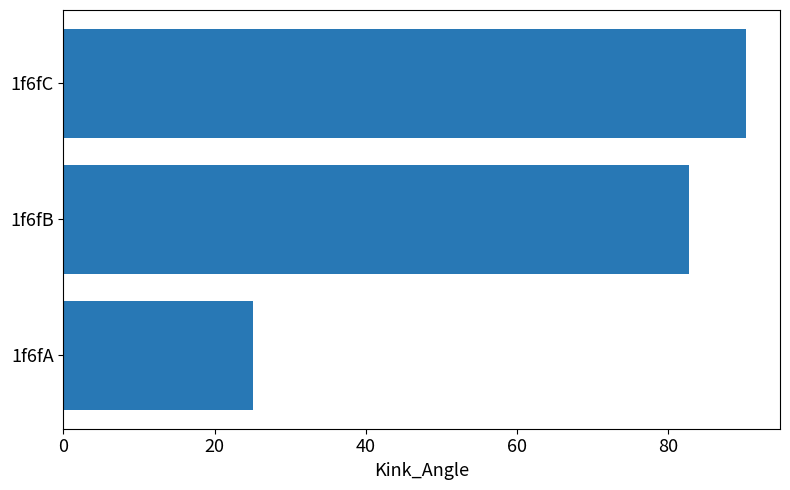

What is the average value?

66.0